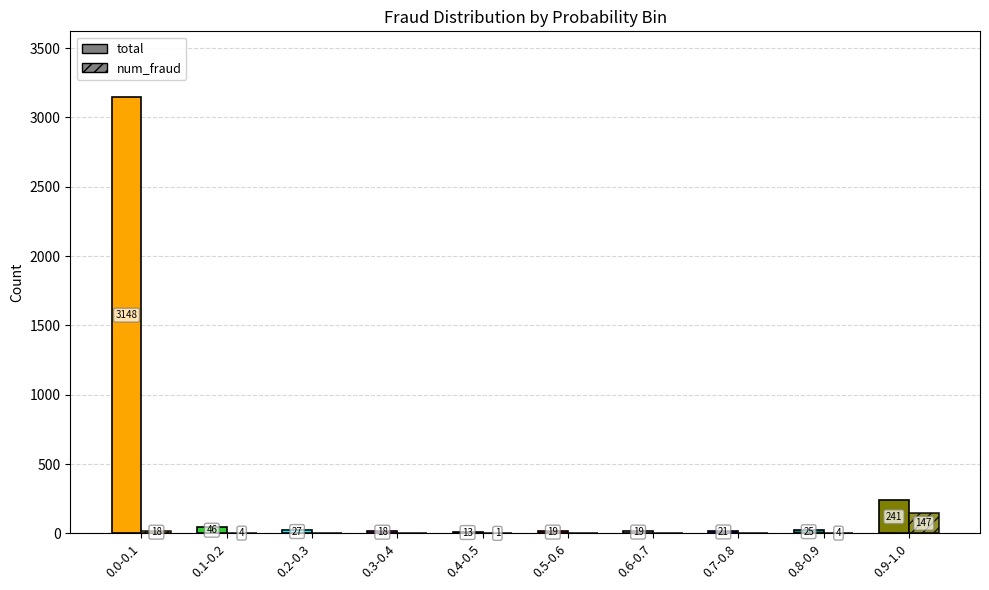

How many values in the total series are below 25?

5